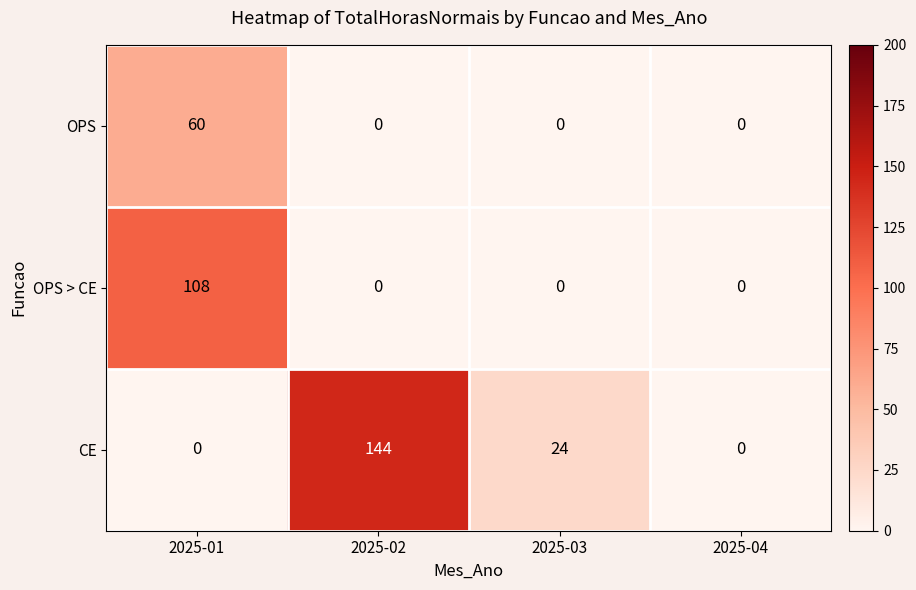

The value of CE at 2025-02 is 38. True or false?

False